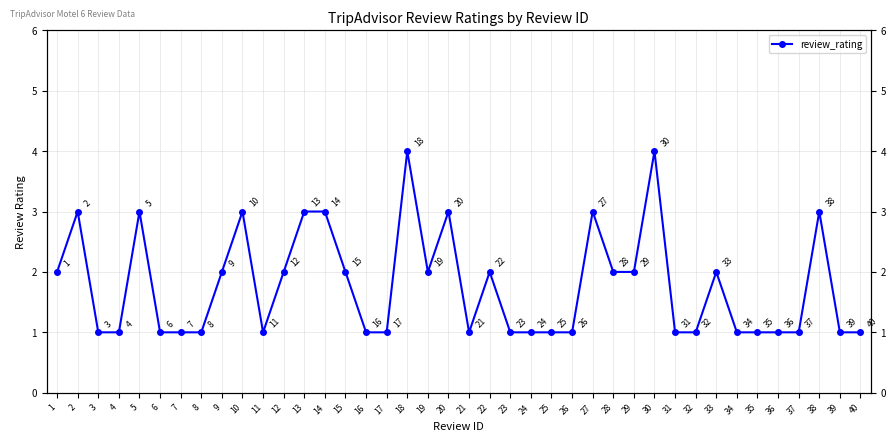

The value at 22 is 3. True or false?

False